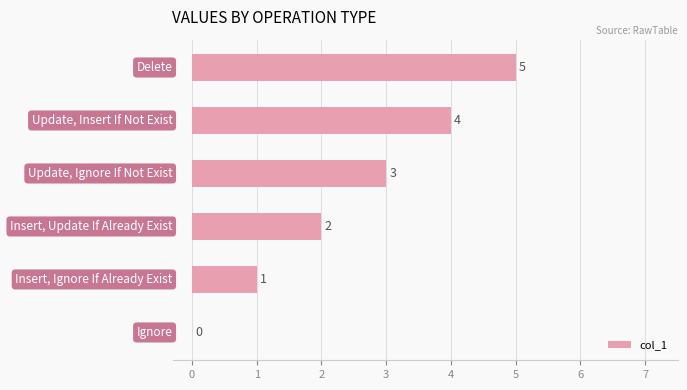

What is the maximum value shown in the chart?

5